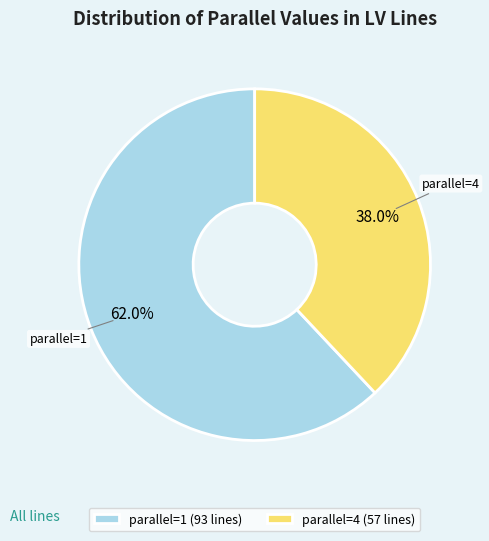

Which slice is the smallest?

parallel=4 (57 lines)